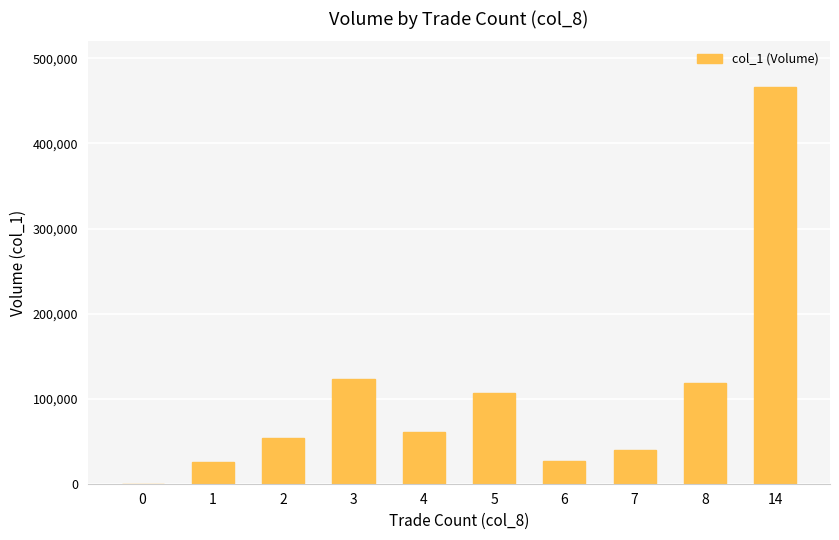

What is the change in value from 2 to 14?

+412000